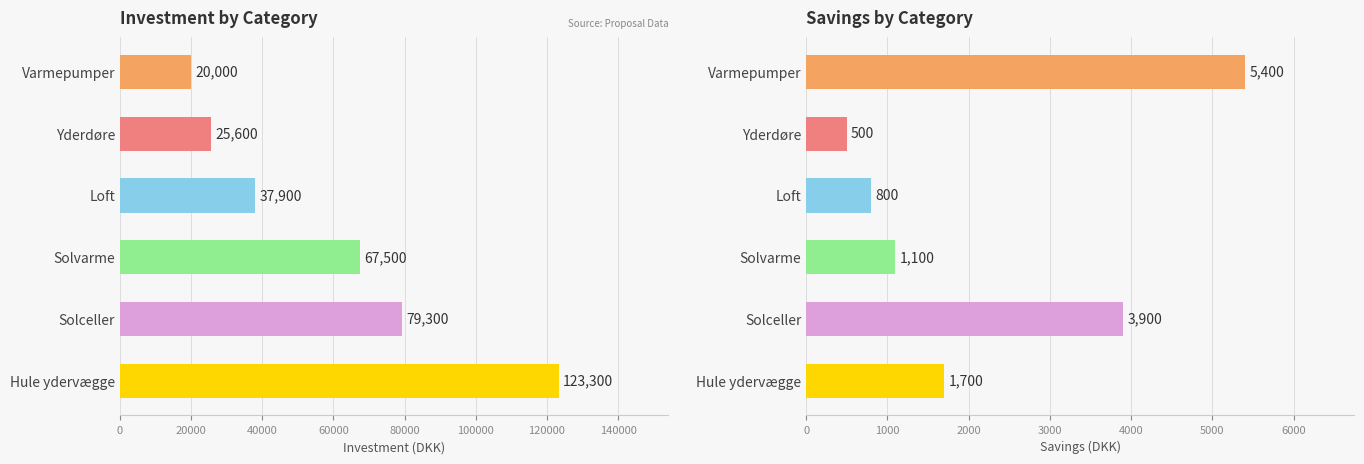

The Savings series shows 1700 at Hule ydervægge. True or false?

True